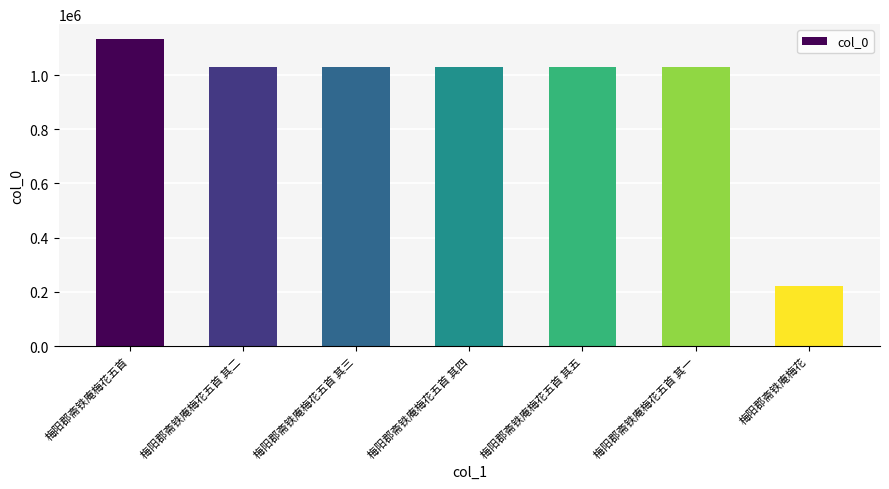

Which category has the lowest value across all series?

梅阳郡斋铁庵梅花